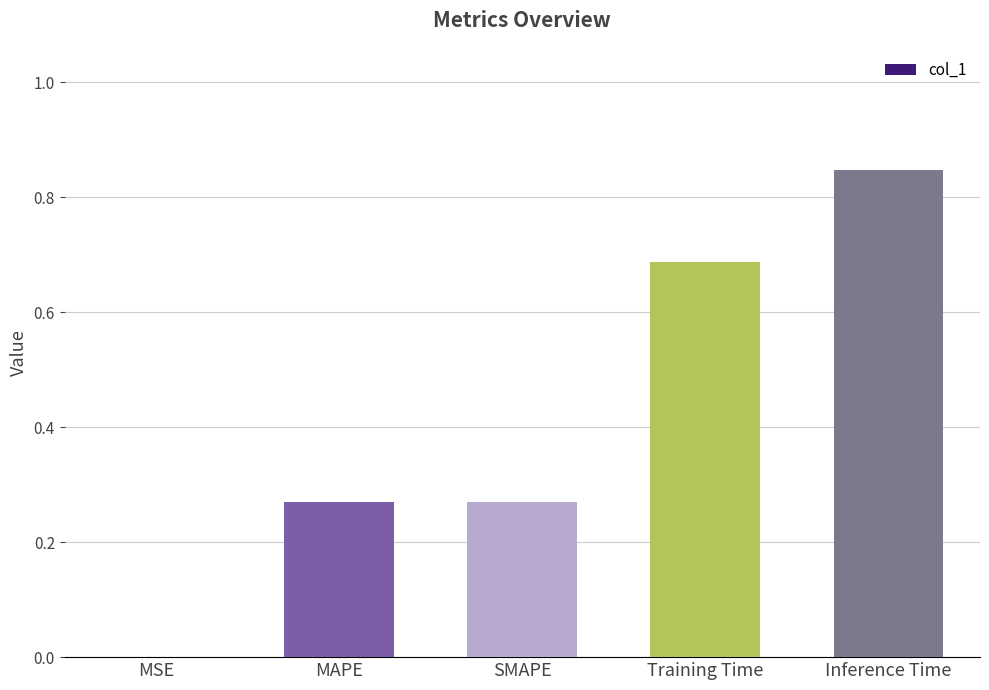

At which category does the chart reach its peak across all series?

Inference Time